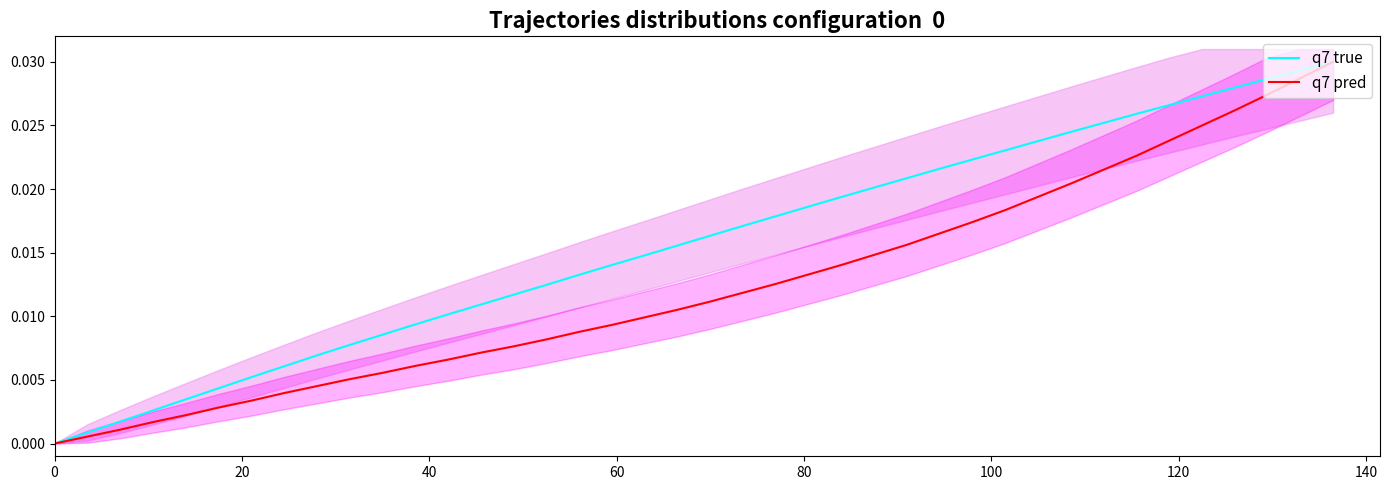

List the series in order of their peak value, highest first.

q7 true, q7 pred